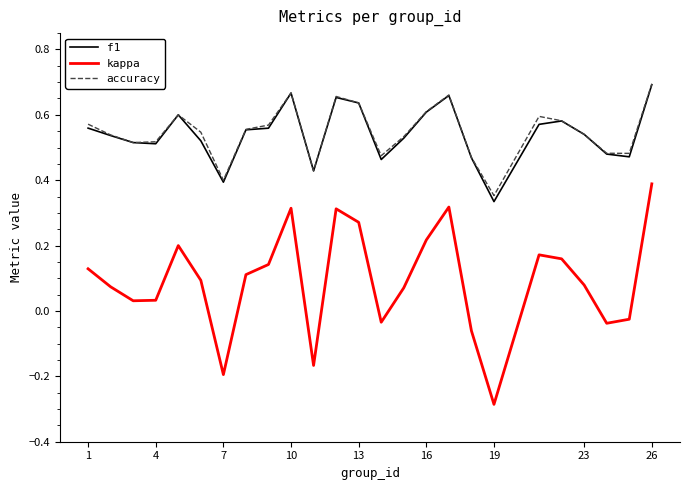

True or false: kappa and accuracy cross at least once.

False